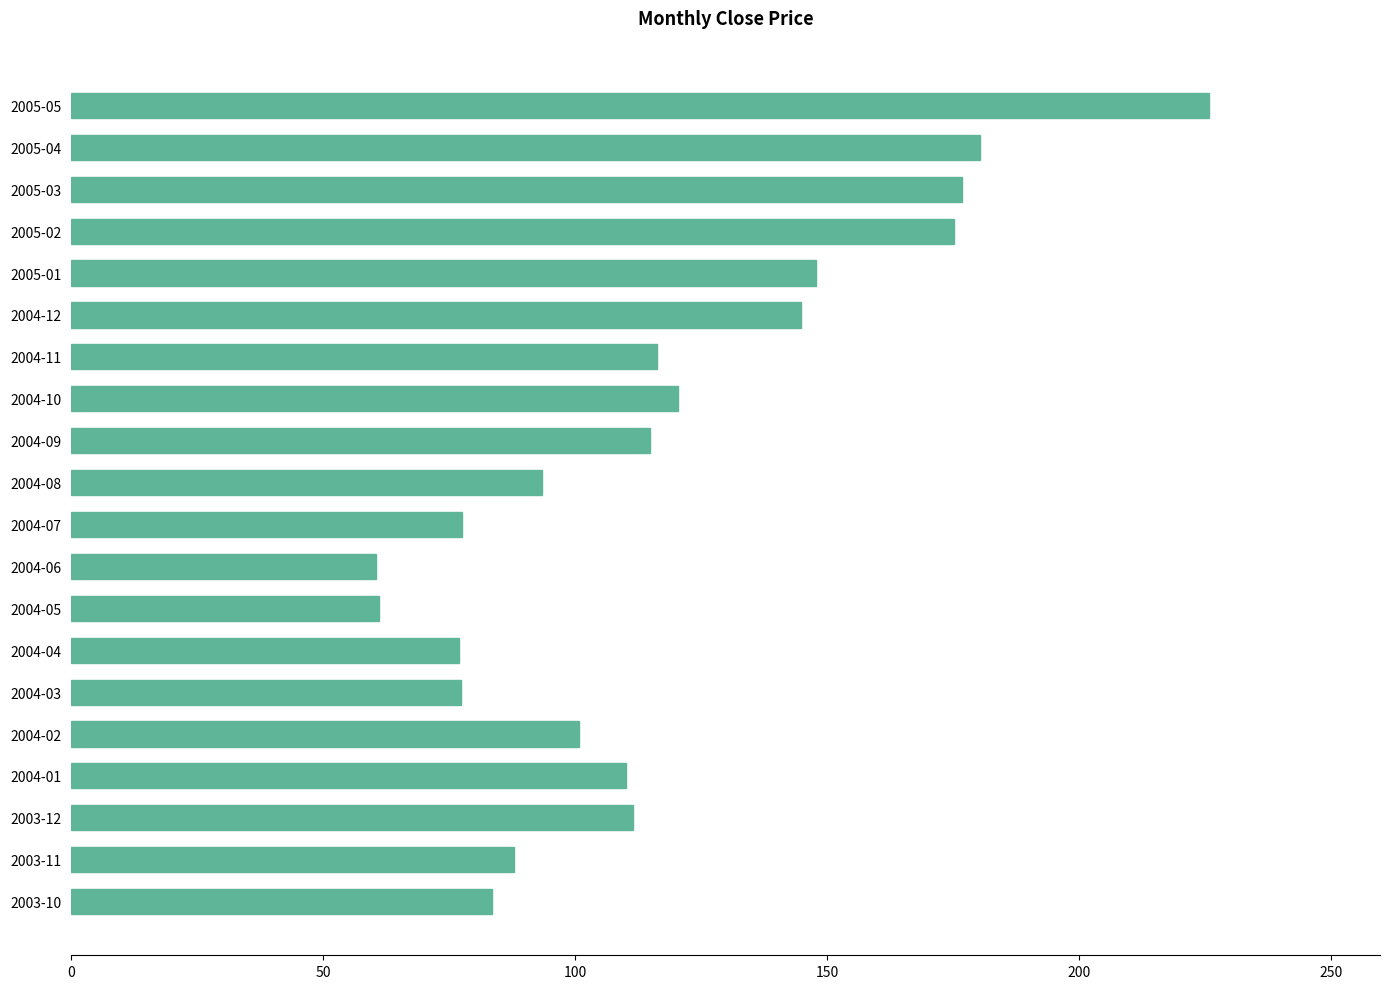

Does the chart contain stacked bars?

No